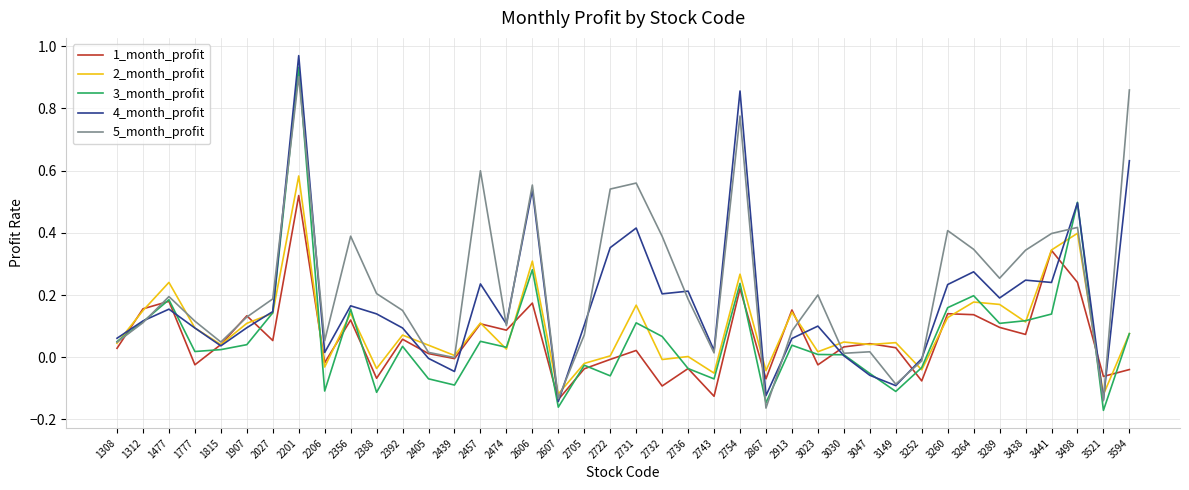

How many categories are shown in the chart?

40